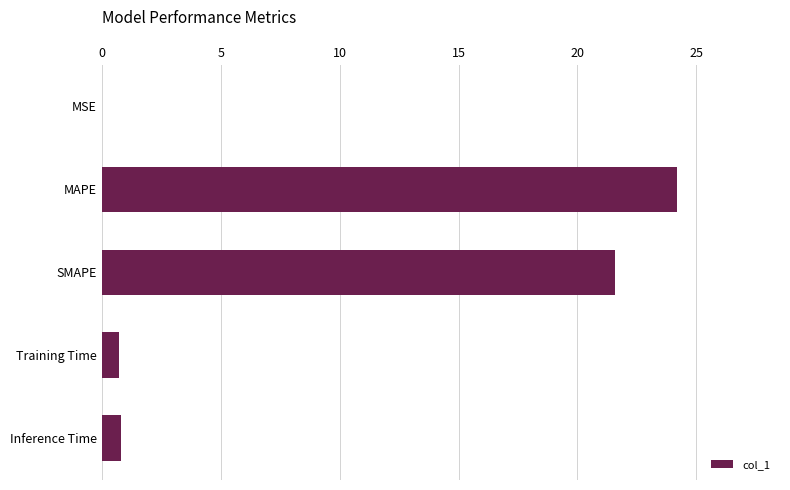

True or false: the data shows 43.5 at MAPE.

False